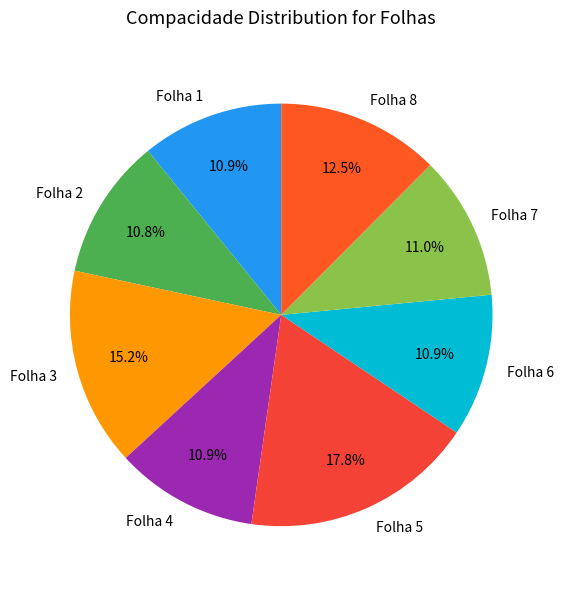

Does any single category account for the majority?

No